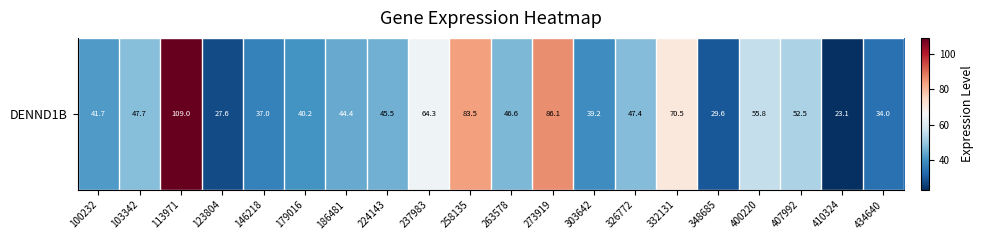

What is the change in value from 123804 to 348685?

+2.0